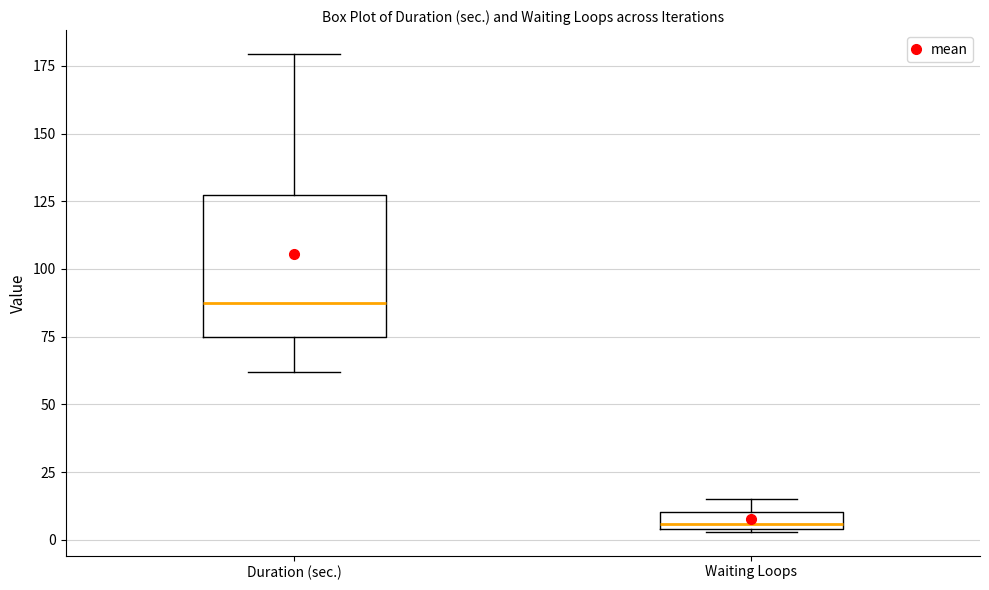

Where is the lower edge of the box for Waiting Loops on the y-axis? The values are not printed on the chart, so give them approximately, as read against the axis.

5